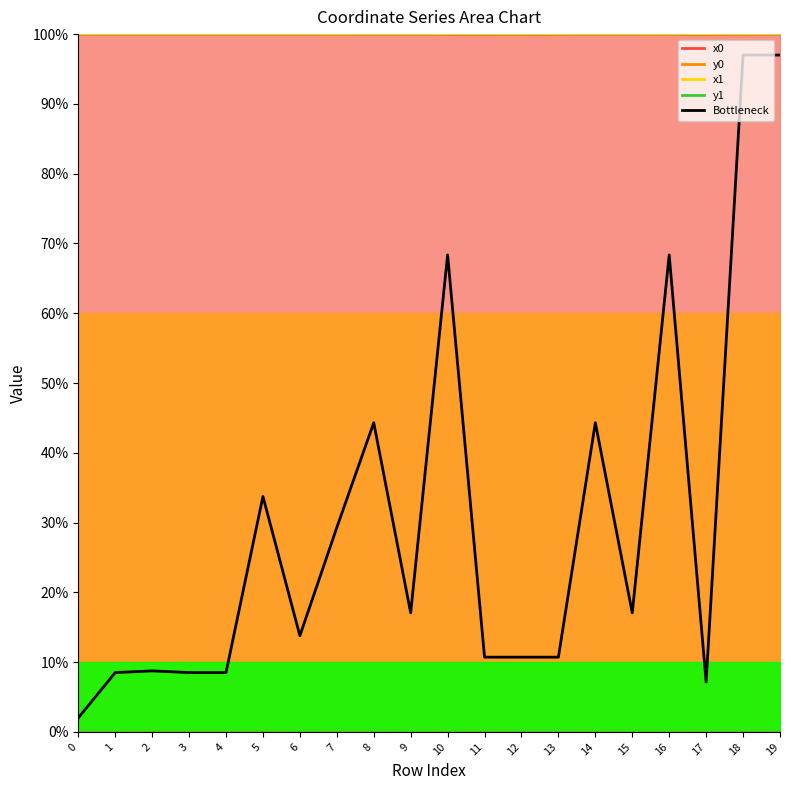

True or false: the data shows 8.5 at 1.

True